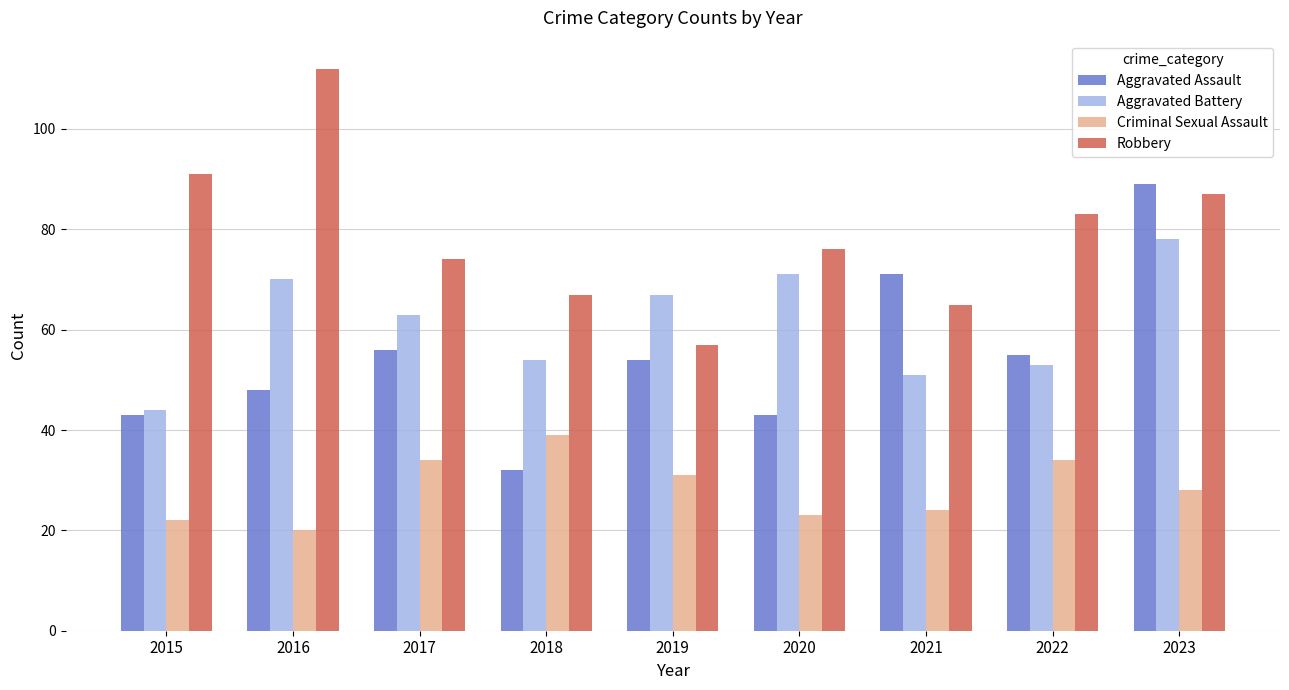

Which series has the widest spread of values?

Aggravated Assault